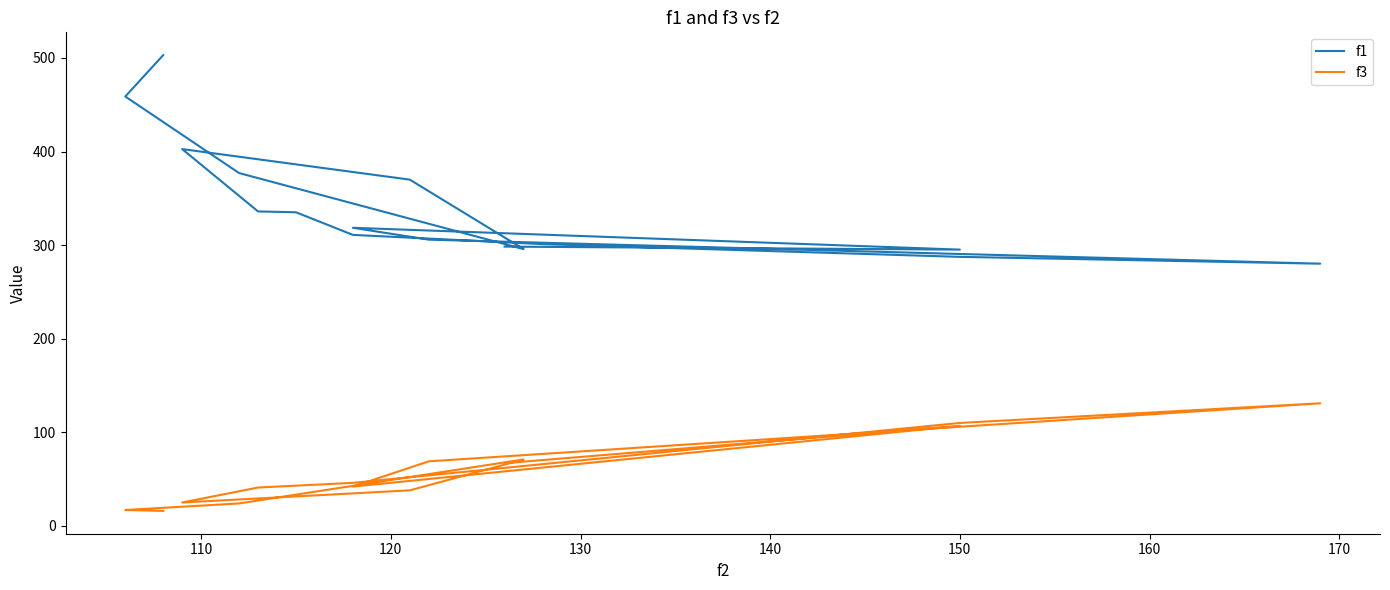

True or false: f1 has more than 0 interior local peaks.

True